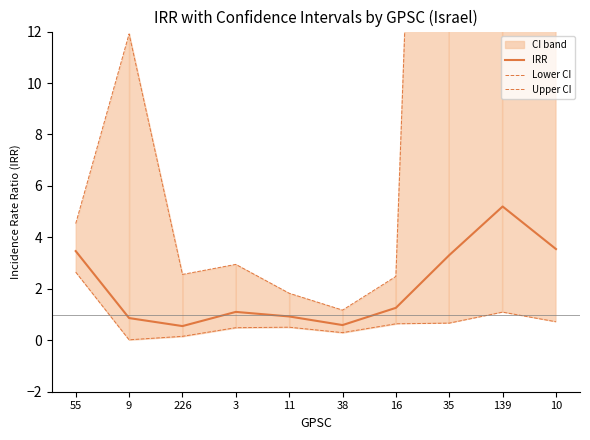

What is the maximum value for Lower CI?

2.6